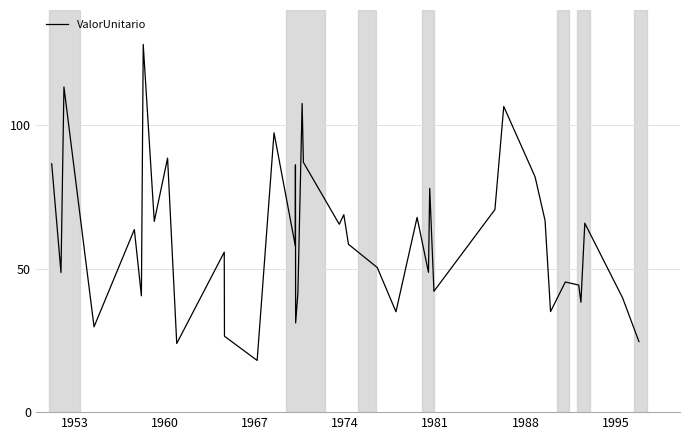

What is the smallest value displayed?

18.0